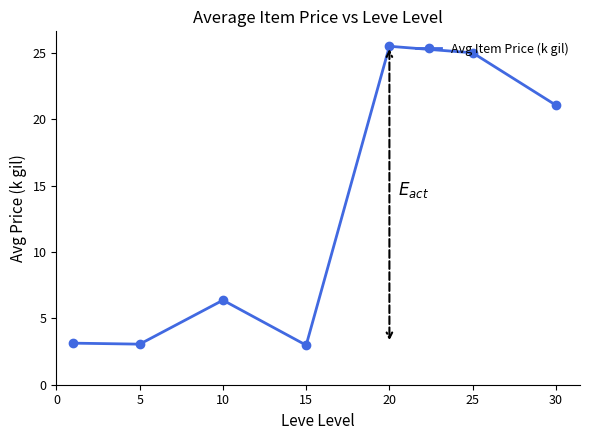

What is the smallest value displayed?

3.0